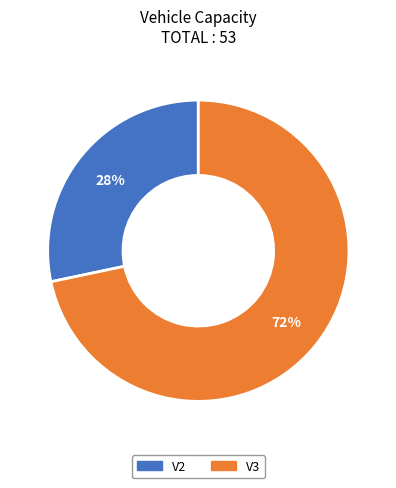

The V3 slice represents 72% of the pie. True or false?

True